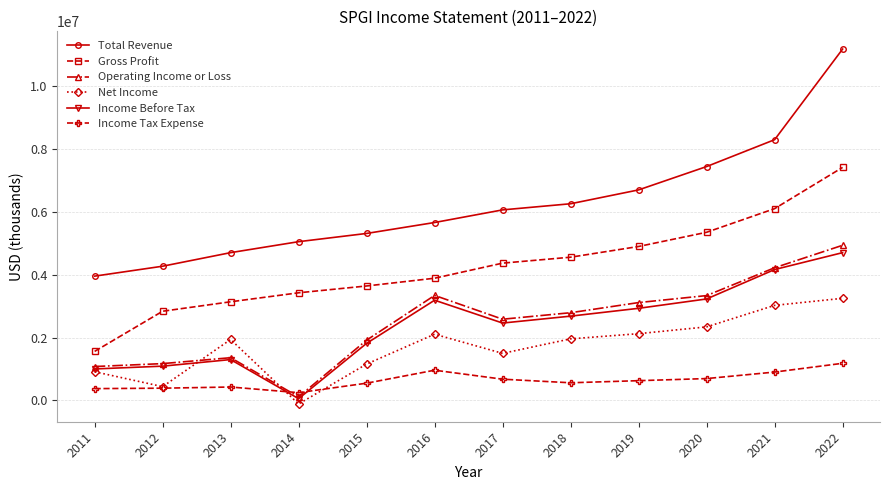

At which label is Net Income closest to 1566500?

2017